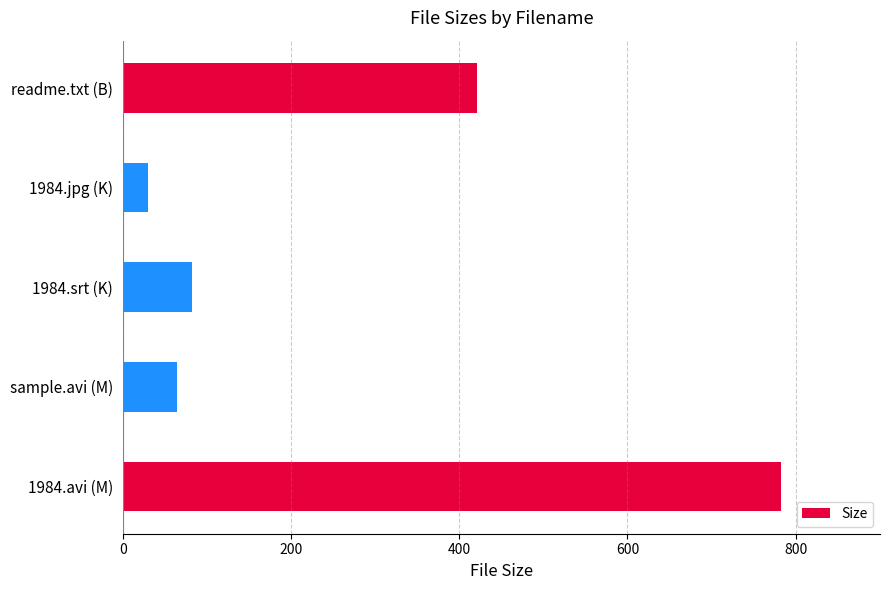

At which category does the chart reach its minimum across all series?

1984.jpg (K)